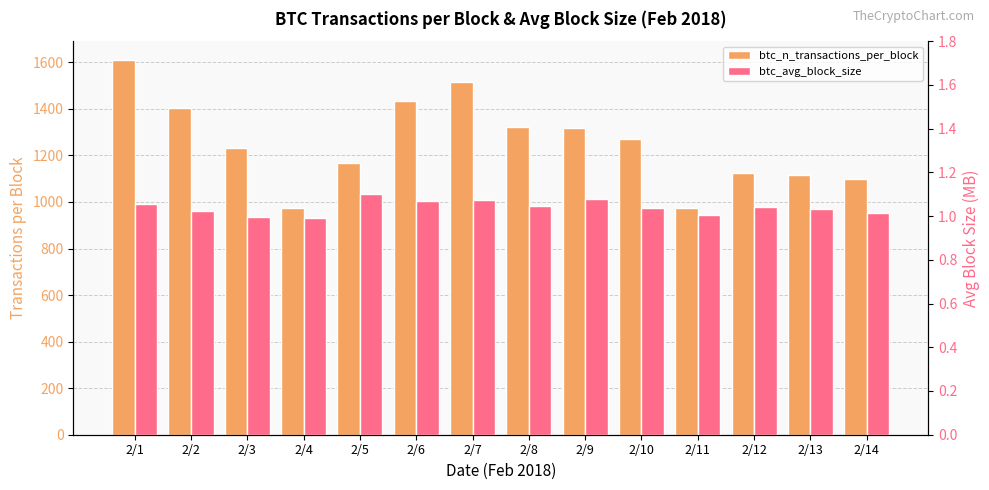

Read the btc_avg_block_size value at 2/11.

1.0